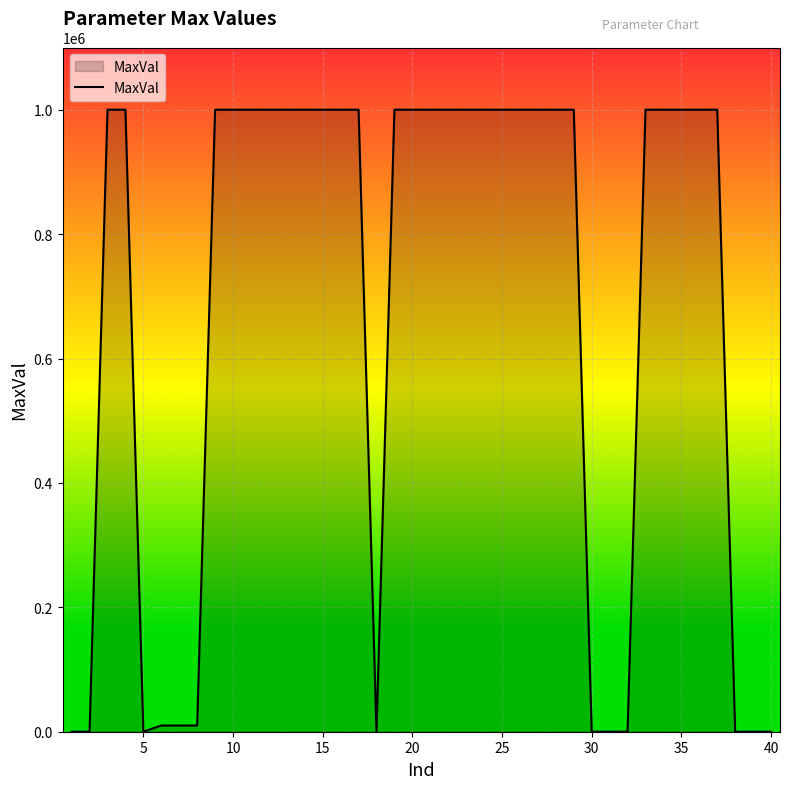

What is the difference between the second highest and minimum values?

999999